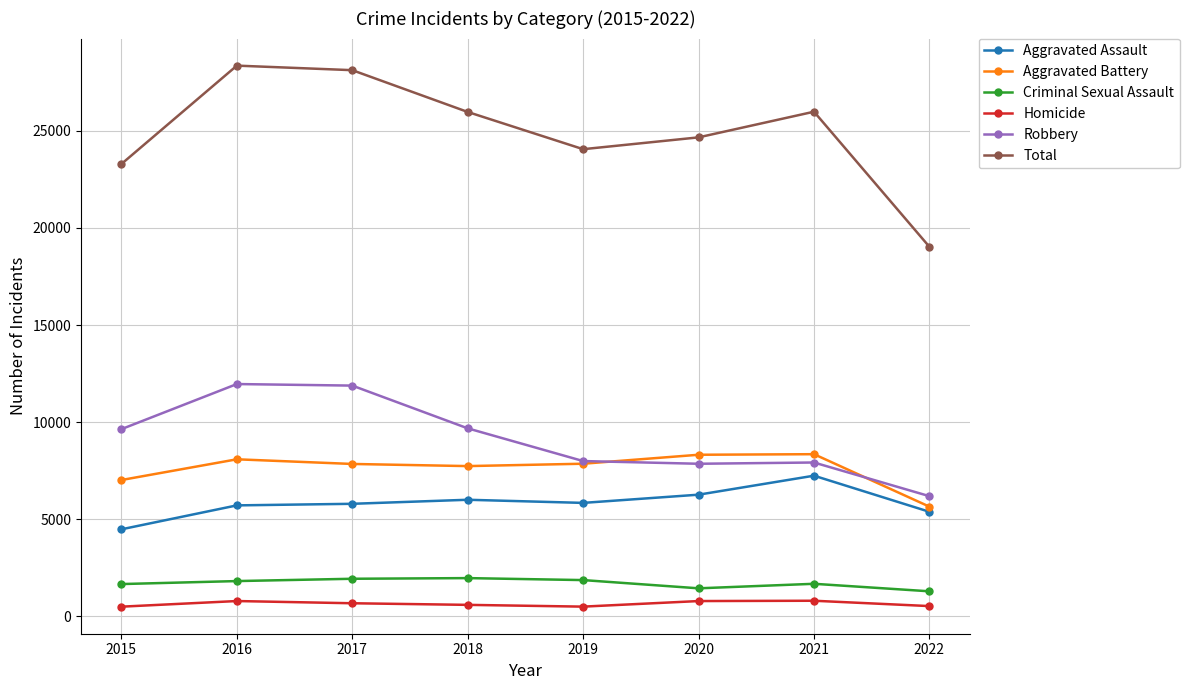

True or false: Criminal Sexual Assault has more than 0 interior local peaks.

True